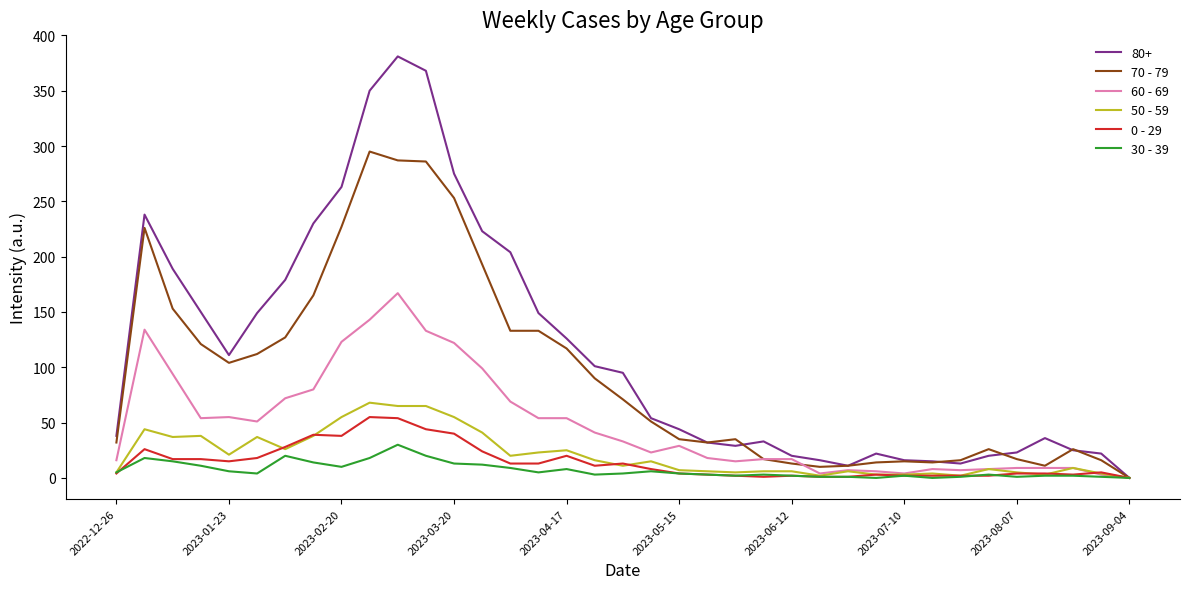

How many lines are shown in the chart?

6